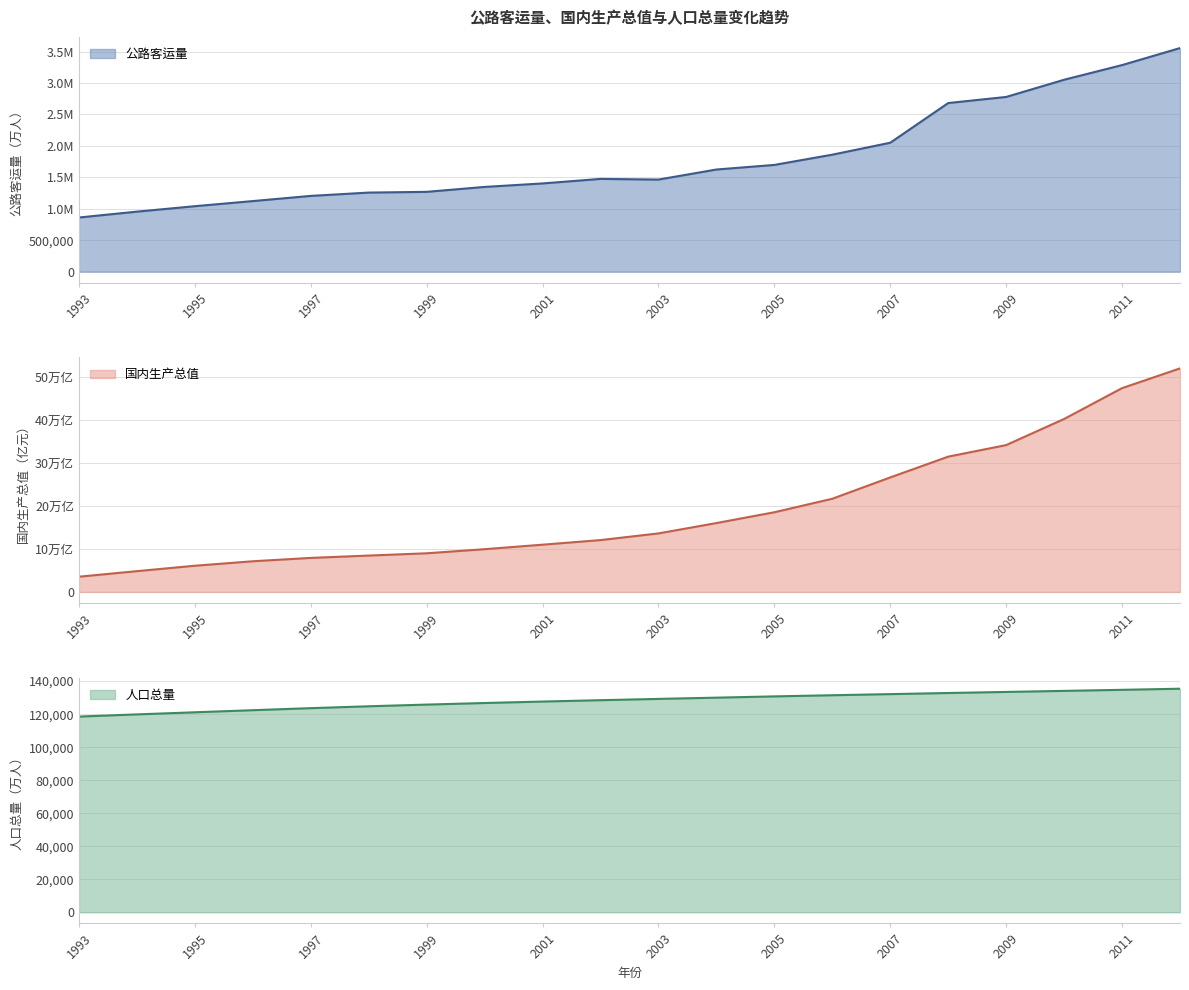

The 国内生产总值 series shows 340902.8 at 2009. True or false?

True